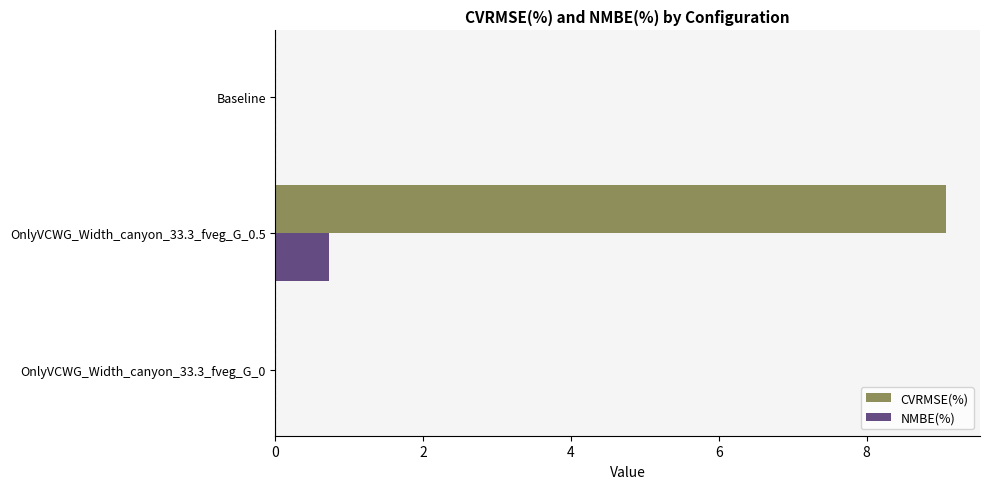

What are all the series names shown in the legend?

CVRMSE(%), NMBE(%)